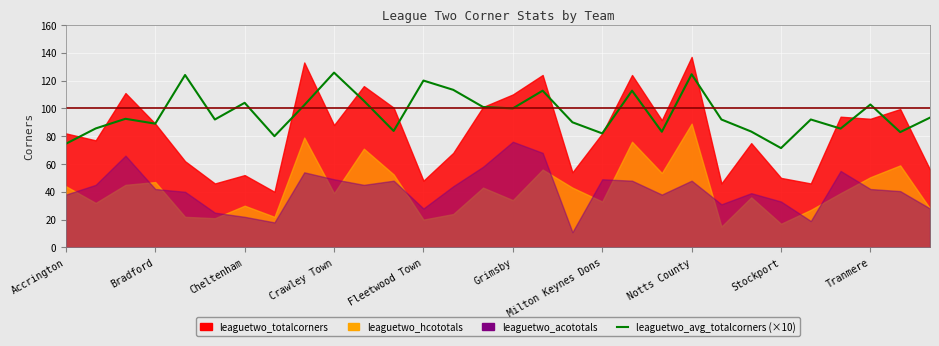

The value at 14 is 101.0. True or false?

True